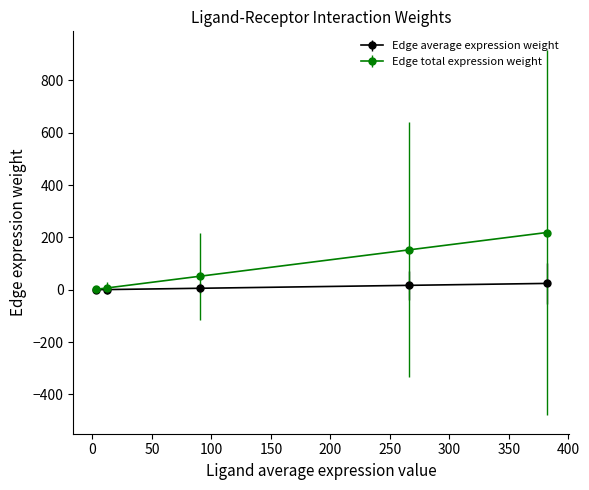

What is the maximum value shown in the chart?

218.8